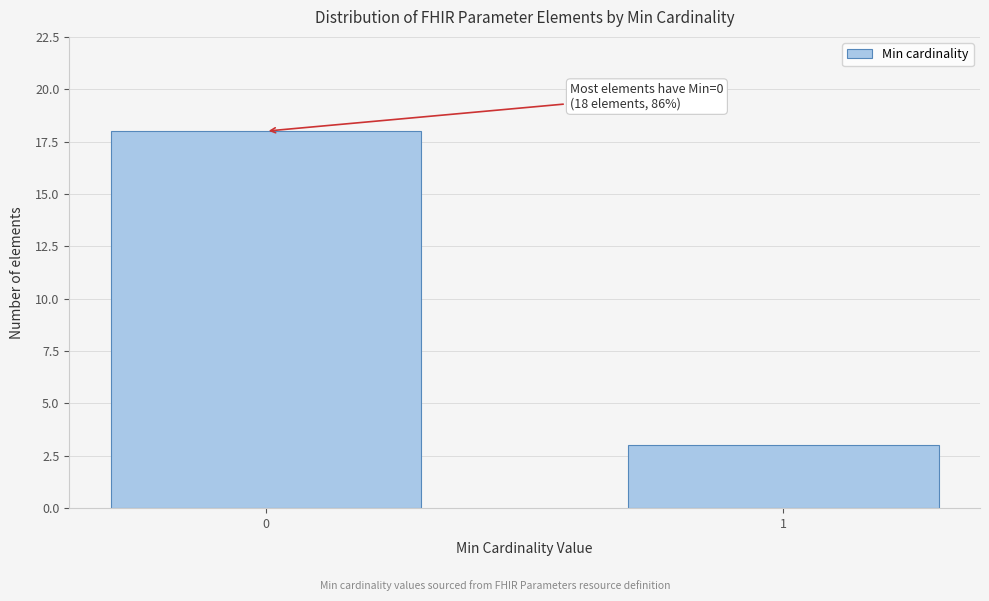

Reading left to right, what are all the values shown in this chart?

0=18	1=3